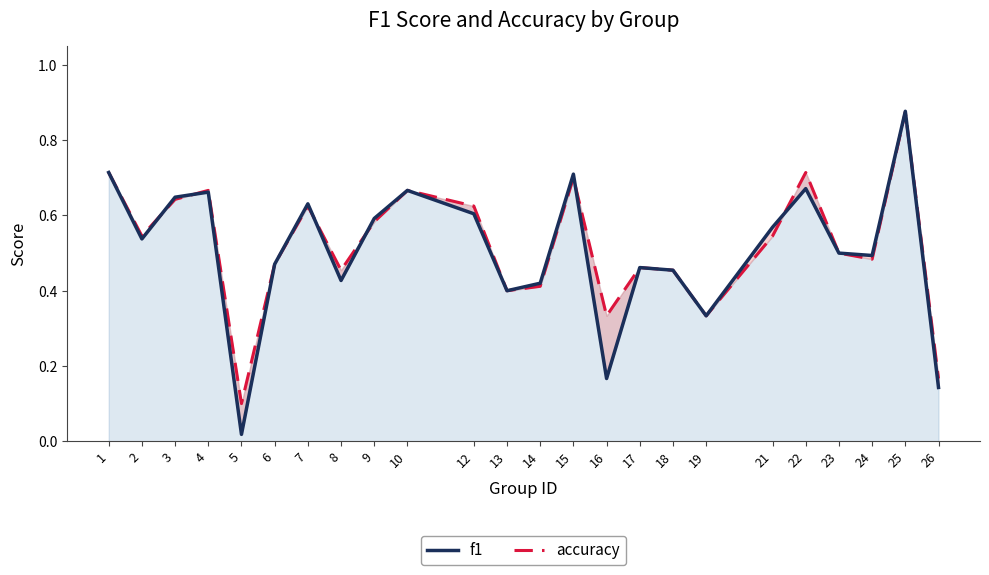

Does the chart have visible grid lines?

No